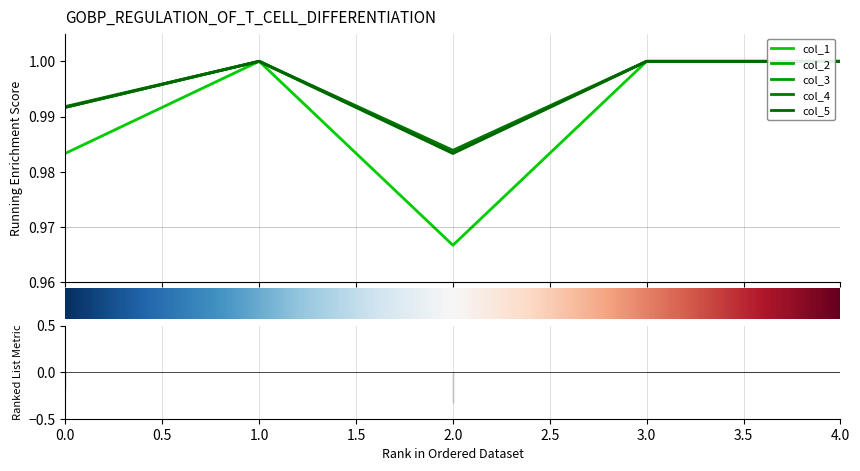

What is the value of the col_5 point at the 1st from the left?

1.0